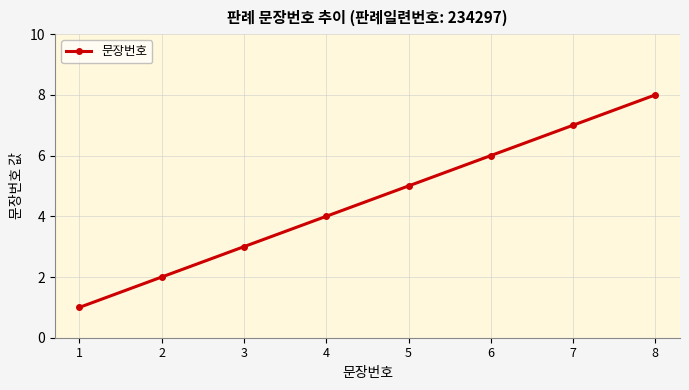

Rank the categories by value from highest to lowest.

8, 7, 6, 5, 4, 3, 2, 1